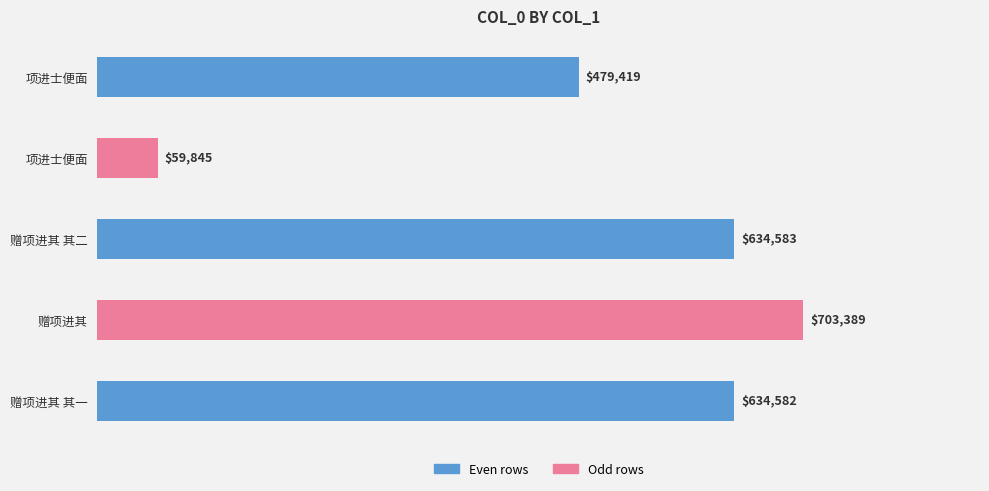

What is the minimum value shown in the chart?

59845